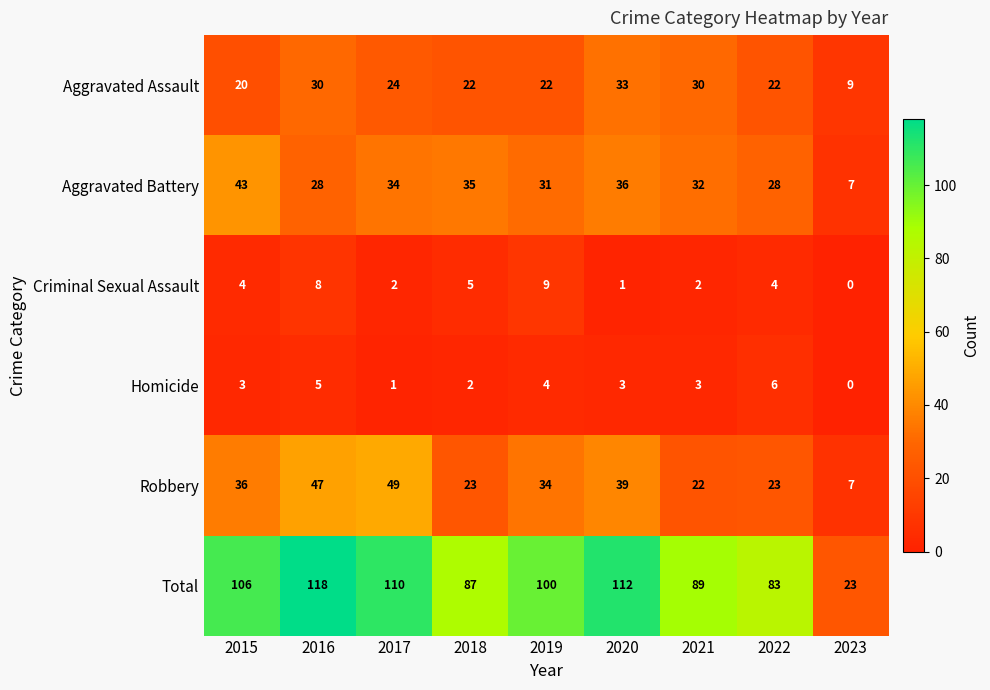

How many series are shown in this chart?

6